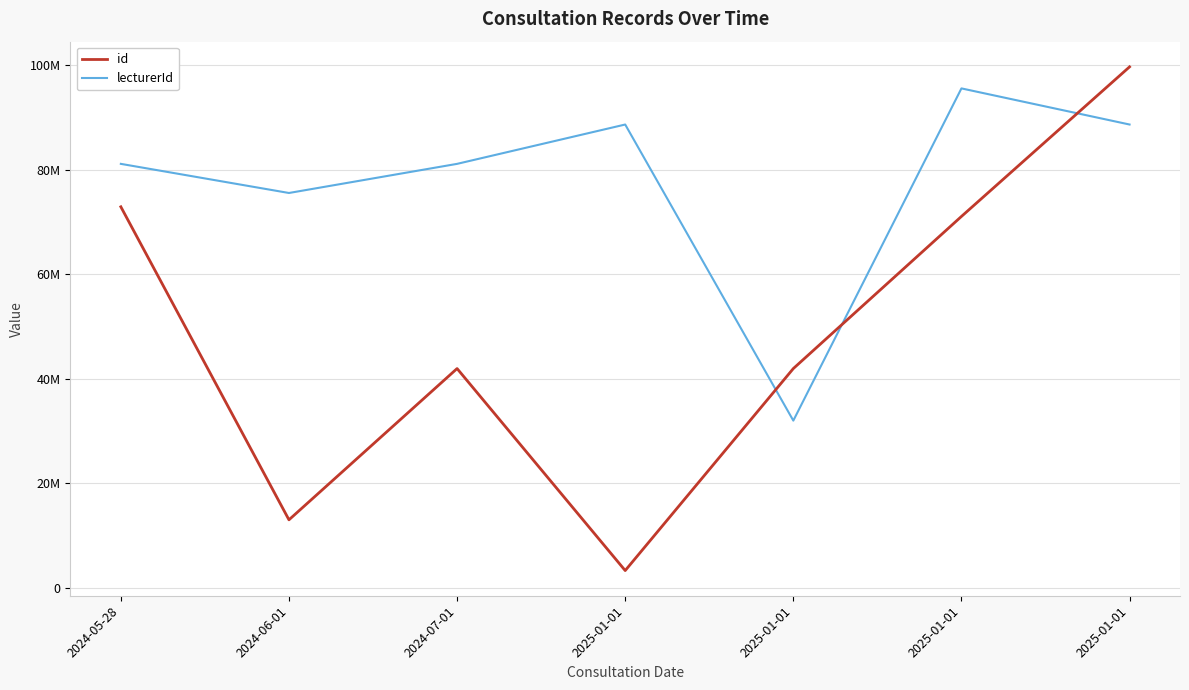

Which series ends up on top after the final intersection of id and lecturerId?

id